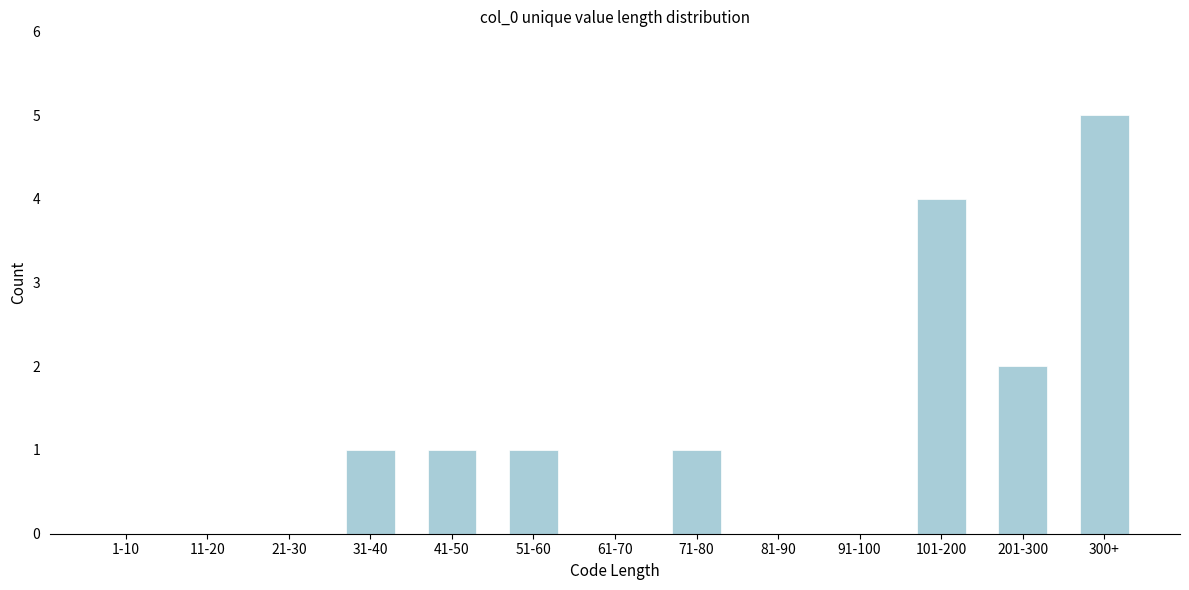

Reading right to left, what are all the values shown in this chart?

300+=5	201-300=2	101-200=4	91-100=0	81-90=0	71-80=1	61-70=0	51-60=1	41-50=1	31-40=1	21-30=0	11-20=0	1-10=0